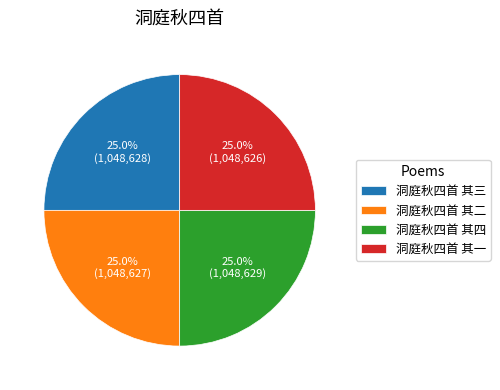

What portion of the pie excludes 洞庭秋四首 其二?

75.0%